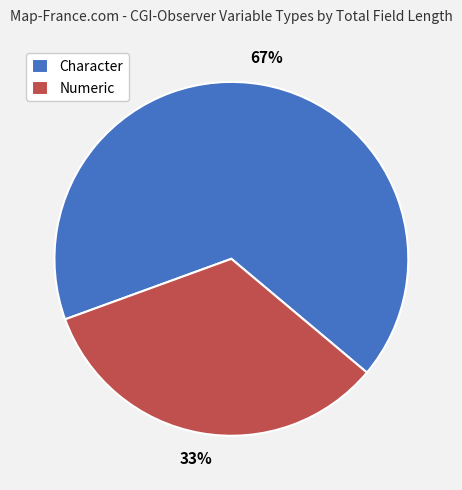

To the nearest percent, what percentage of the pie is Character?

67%